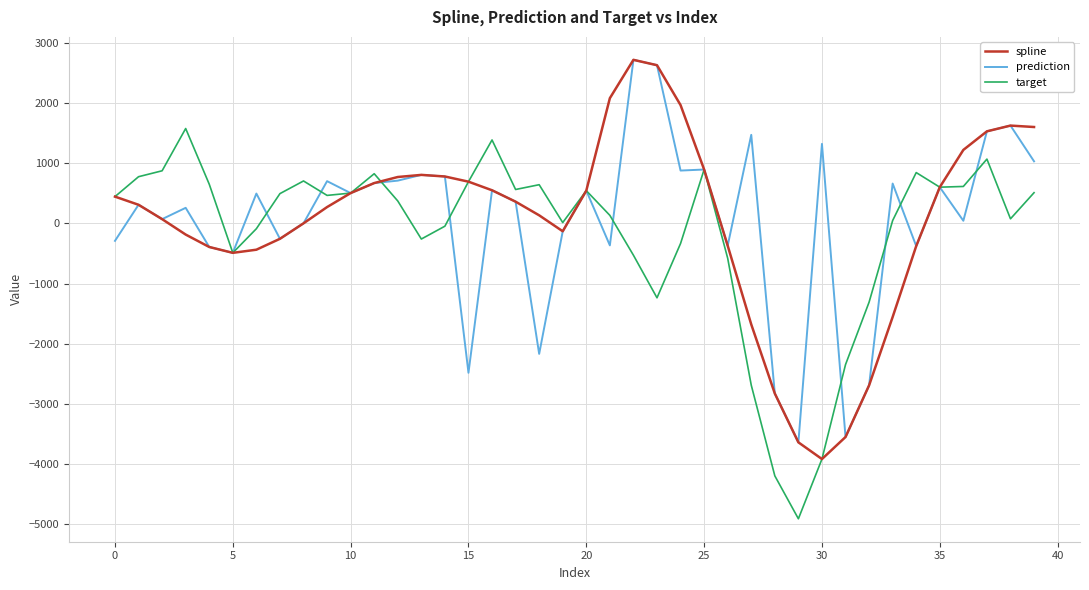

What is the difference between the second highest and second lowest values in the target series?

5579.7